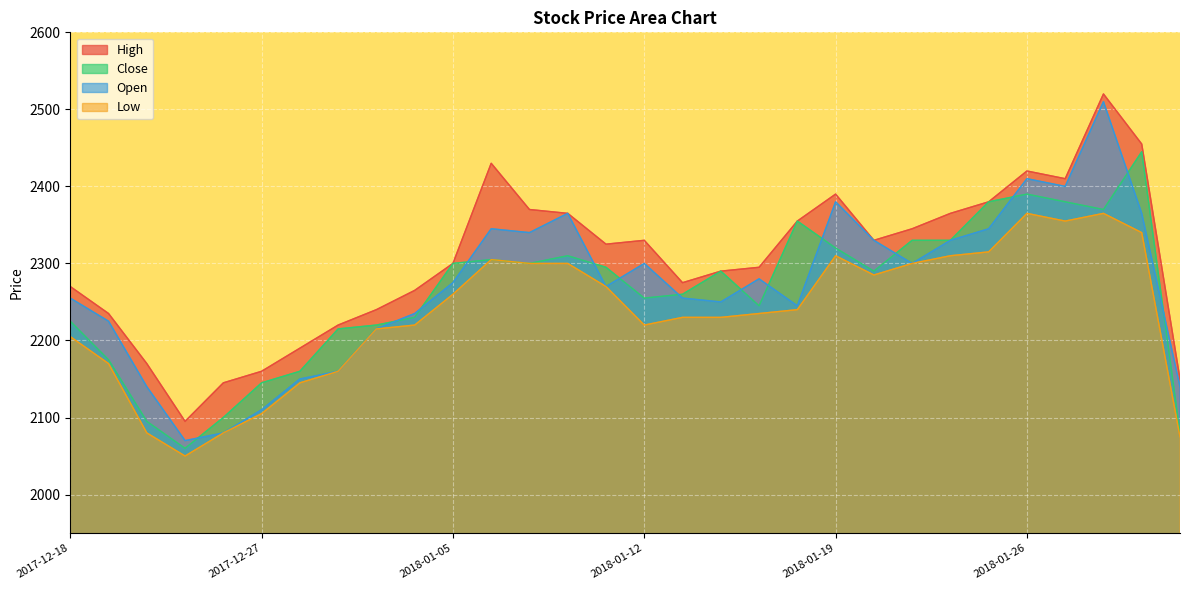

Which series has the largest total across all categories?

High